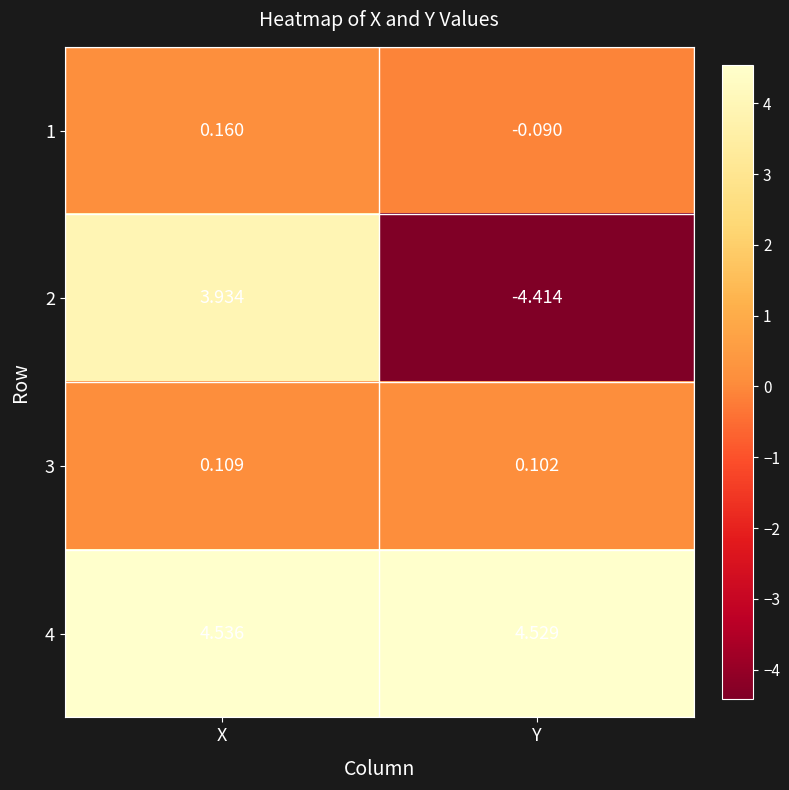

At which label does 1 first exceed 0?

X